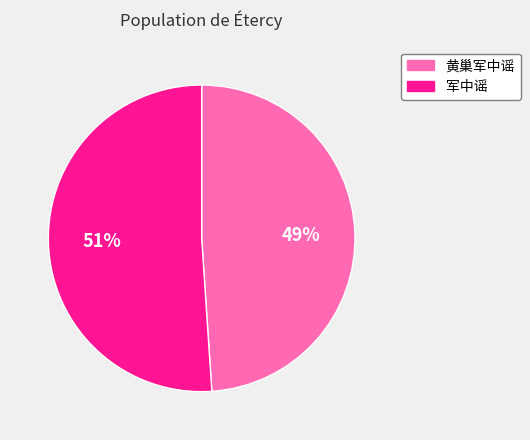

Is there any slice that represents more than half of the pie?

Yes